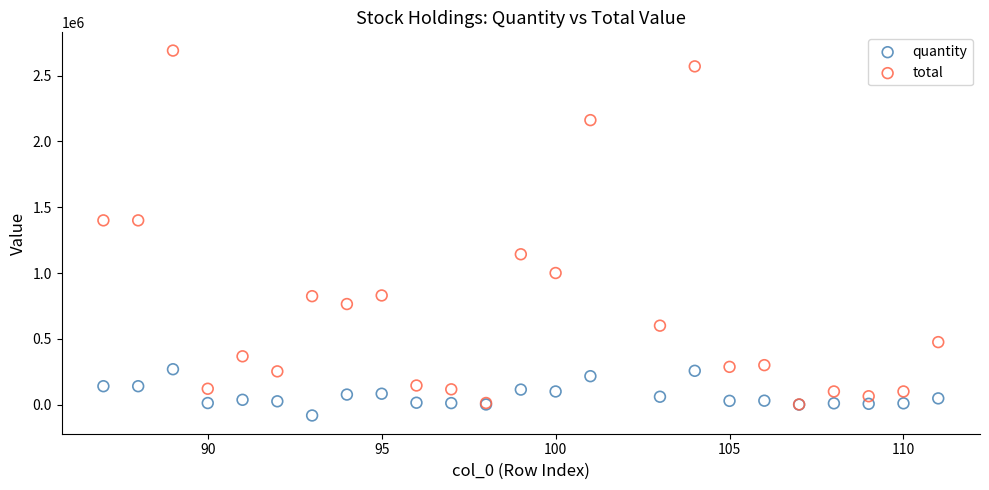

What are all the series names shown in the legend?

quantity, total